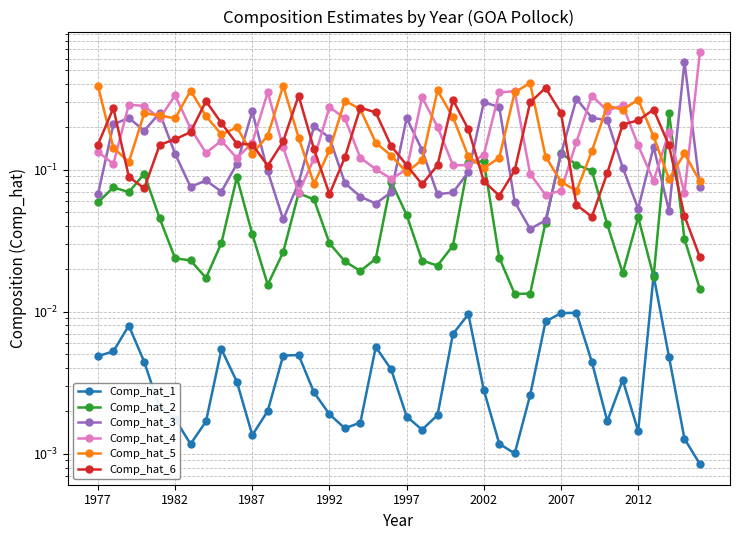

In Comp_hat_3, how many points are lower than both neighbors (excluding endpoints)?

9